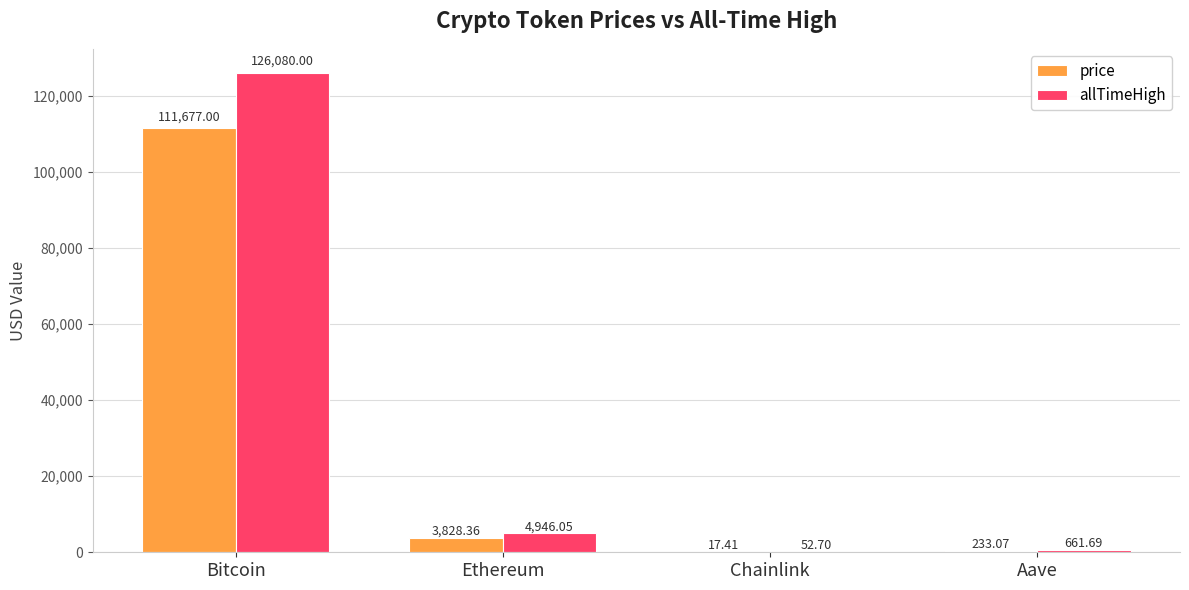

Reading left to right, what are all the values shown in this chart?

price: Bitcoin=111677.0	Ethereum=3828.4	Chainlink=17.4	Aave=233.1
allTimeHigh: Bitcoin=126080.0	Ethereum=4946.1	Chainlink=52.7	Aave=661.7